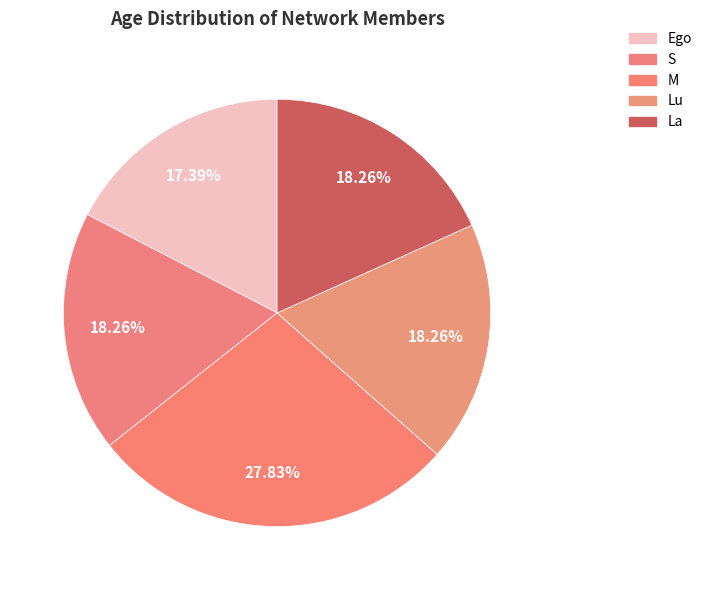

What is the largest slice in the pie chart?

M